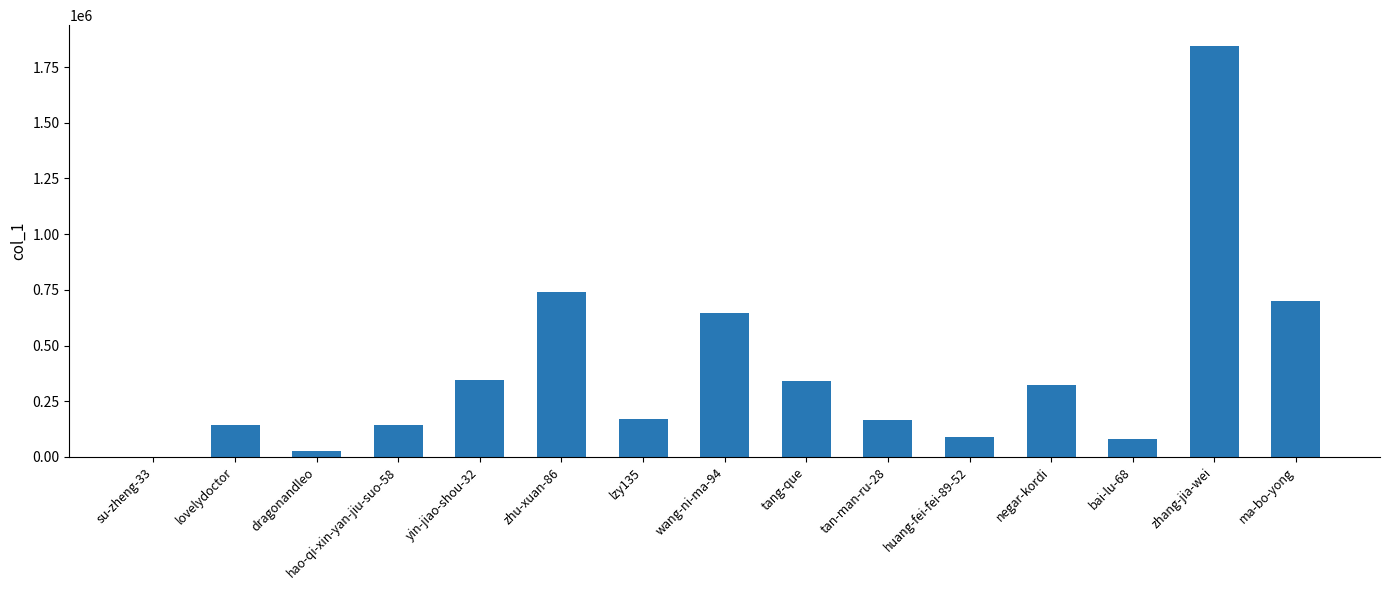

What is the change in value from negar-kordi to ma-bo-yong?

+380213